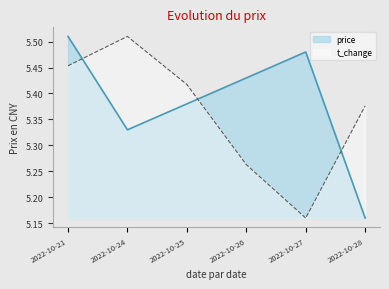

Reading left to right, what are all the values shown in this chart?

price: 2022-10-21=5.5	2022-10-24=5.3	2022-10-25=5.4	2022-10-26=5.4	2022-10-27=5.5	2022-10-28=5.2
t_change: 2022-10-21=5.5	2022-10-24=5.5	2022-10-25=5.4	2022-10-26=5.3	2022-10-27=5.2	2022-10-28=5.4